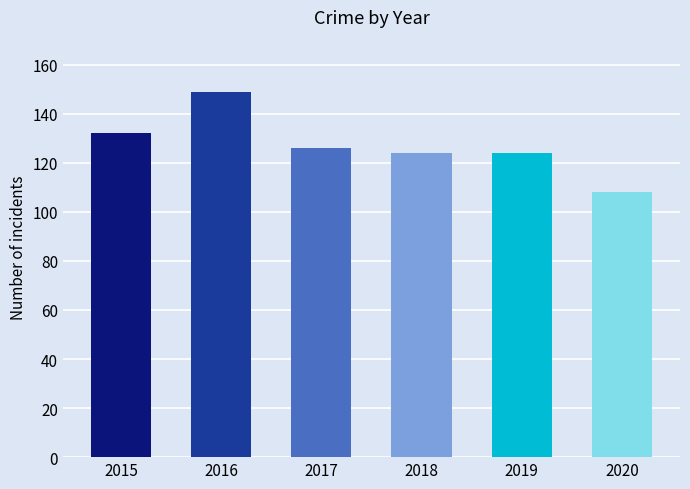

True or false: the data shows 126 at 2017.

True